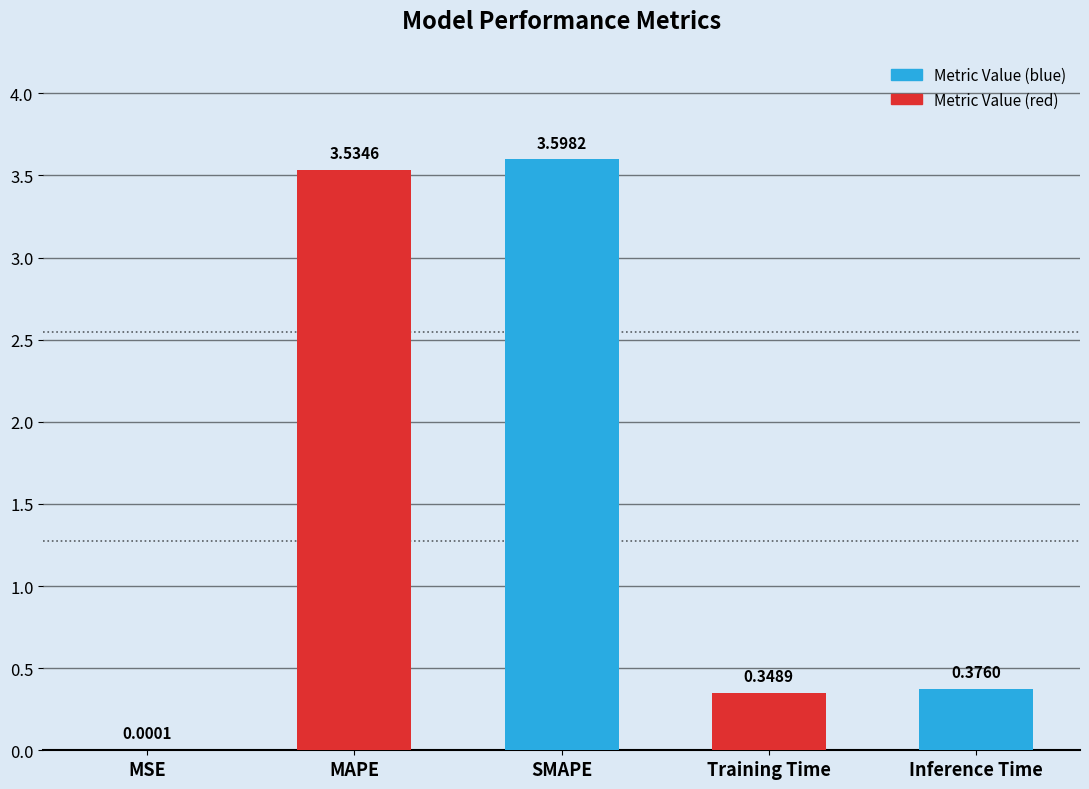

What is the average value?

1.6